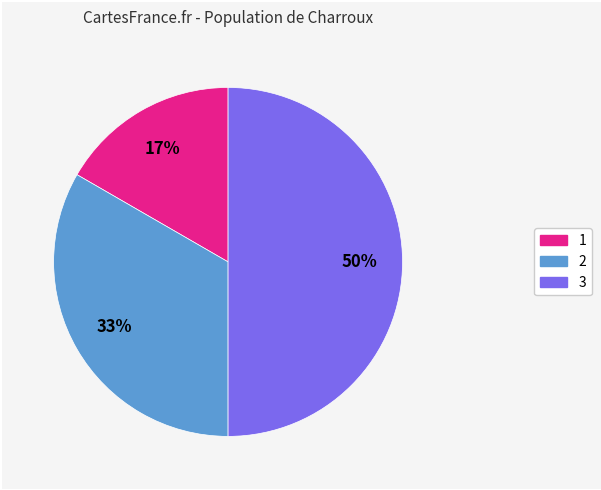

To the nearest percent, what is the difference between the largest and smallest slice percentages?

33%